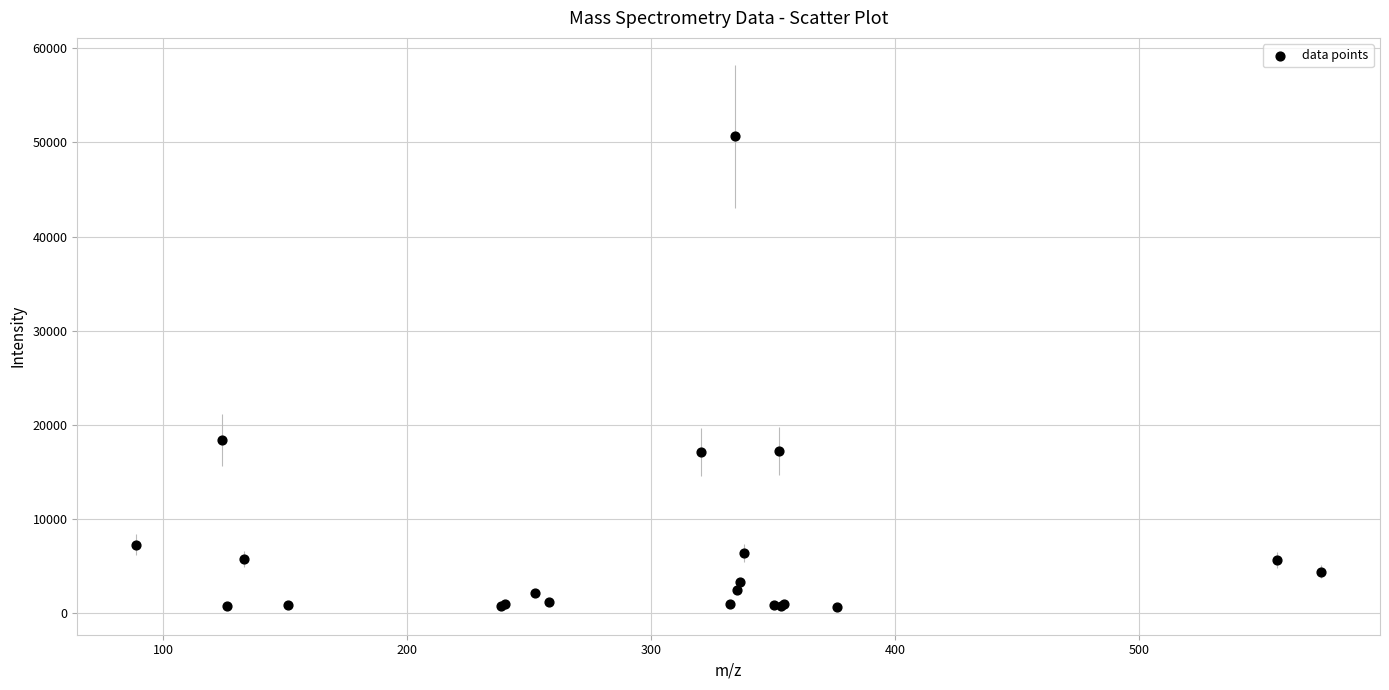

What Y value in the scatter plot is closest to 25638?

18347.8